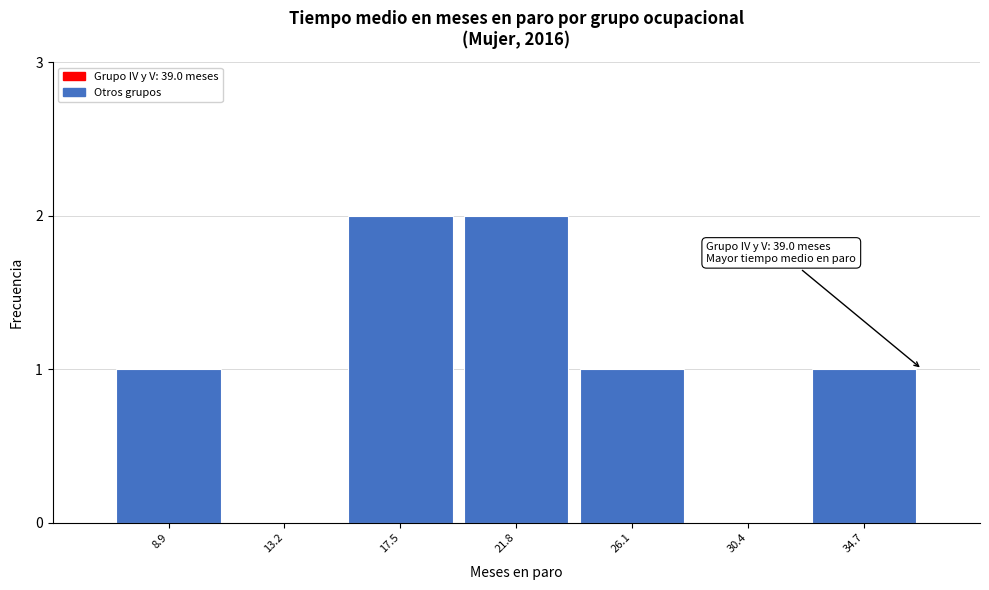

Reading right to left, extract all data points from this chart.

34.7=1	30.4=0	26.1=1	21.8=2	17.5=2	13.2=0	8.9=1